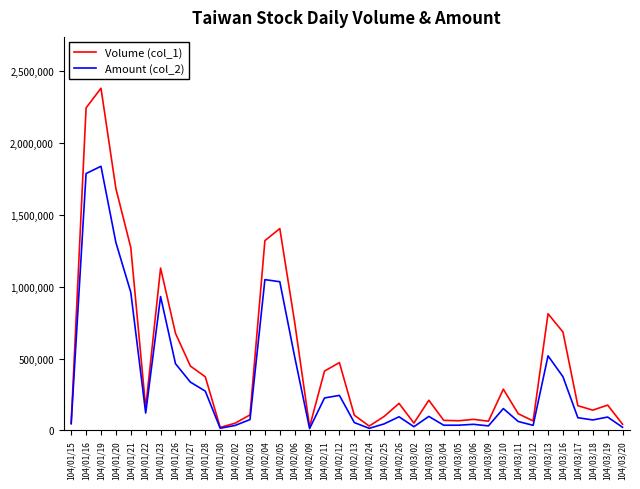

Rank the series at 104/02/05 from highest to lowest value.

Volume (col_1), Amount (col_2)